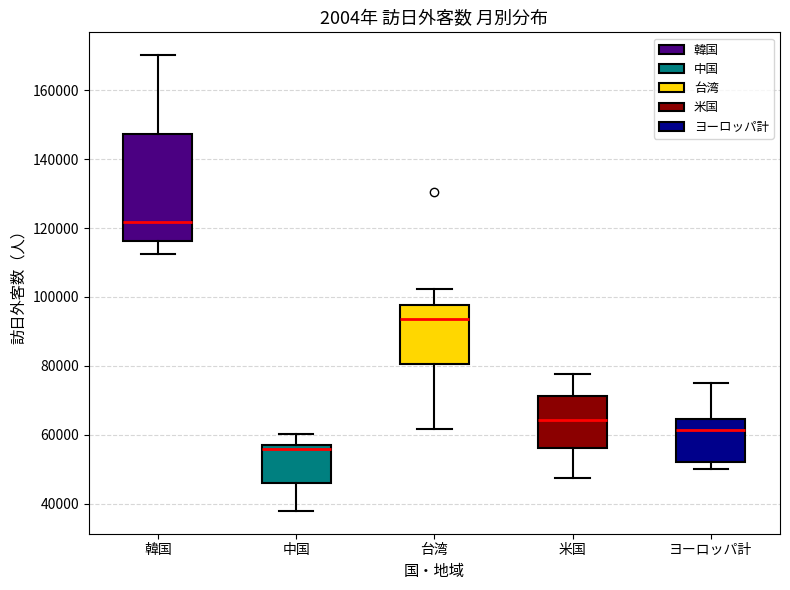

Reading left to right, read every box against the y-axis: the position of its median line, the range the box covers, and the ends of its whiskers. The values are not printed on the chart, so give them approximately, as read against the axis.

韓国: median 122000, box 116000 to 148000, whiskers 112000 to 170000
中国: median 56000, box 46000 to 58000, whiskers 38000 to 60000
台湾: median 94000, box 80000 to 98000, whiskers 62000 to 102000
米国: median 64000, box 56000 to 72000, whiskers 48000 to 78000
ヨーロッパ計: median 62000, box 52000 to 64000, whiskers 50000 to 74000